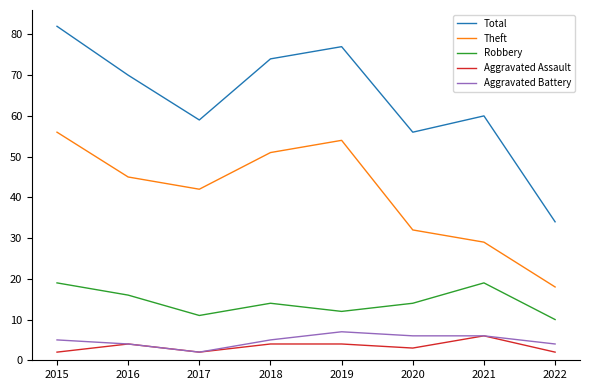

Which series has the largest total across all categories?

Total